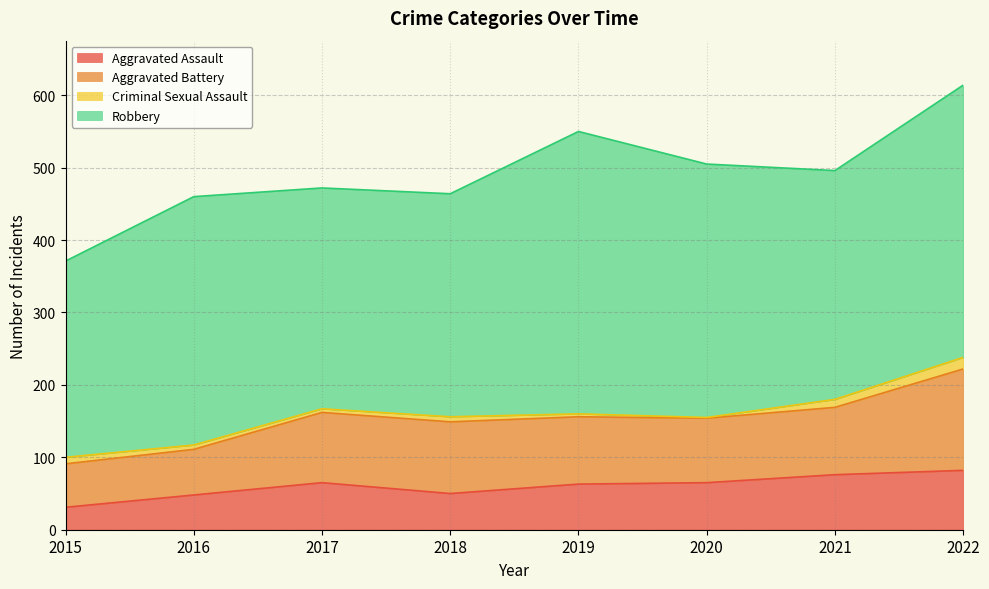

What is the total value across all series at 2022?

614